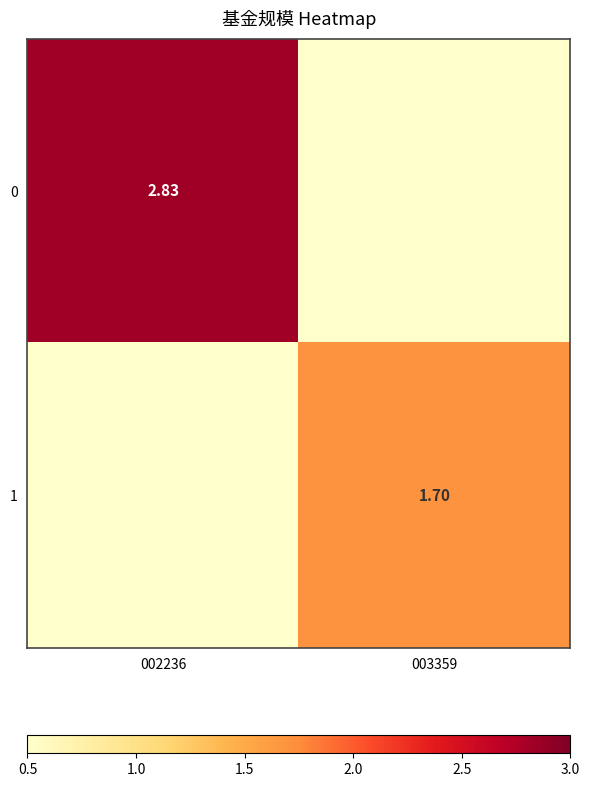

Count the number of data series in this chart.

2